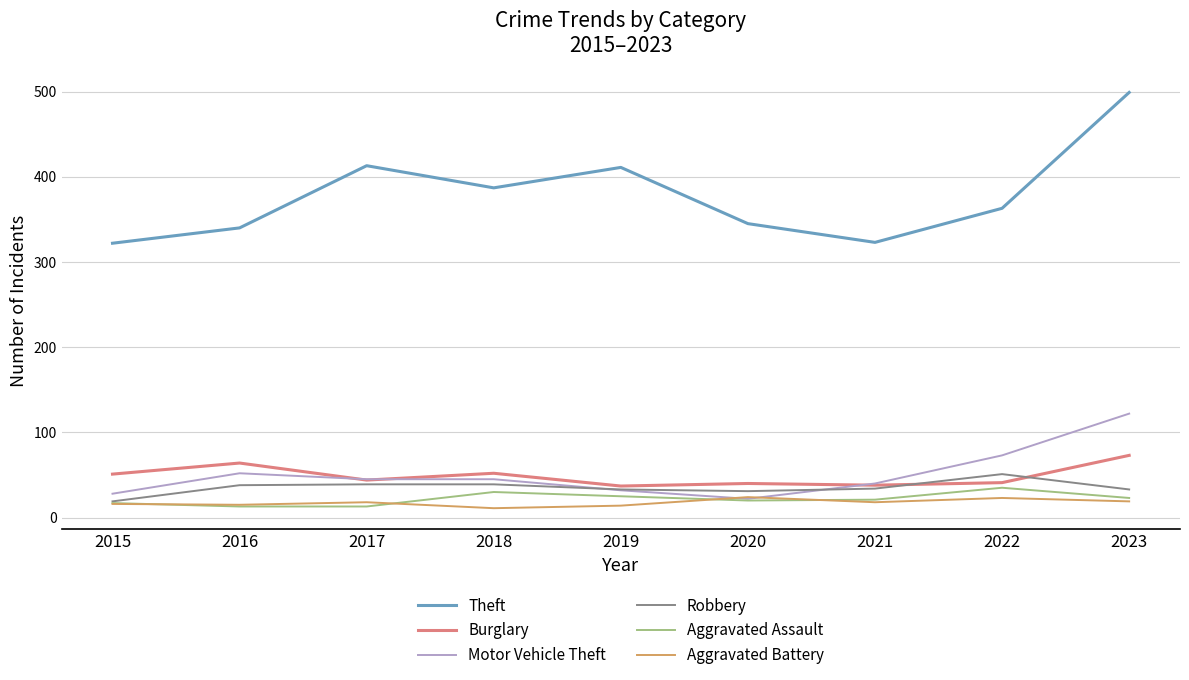

True or false: Aggravated Assault and Theft cross at least once.

False